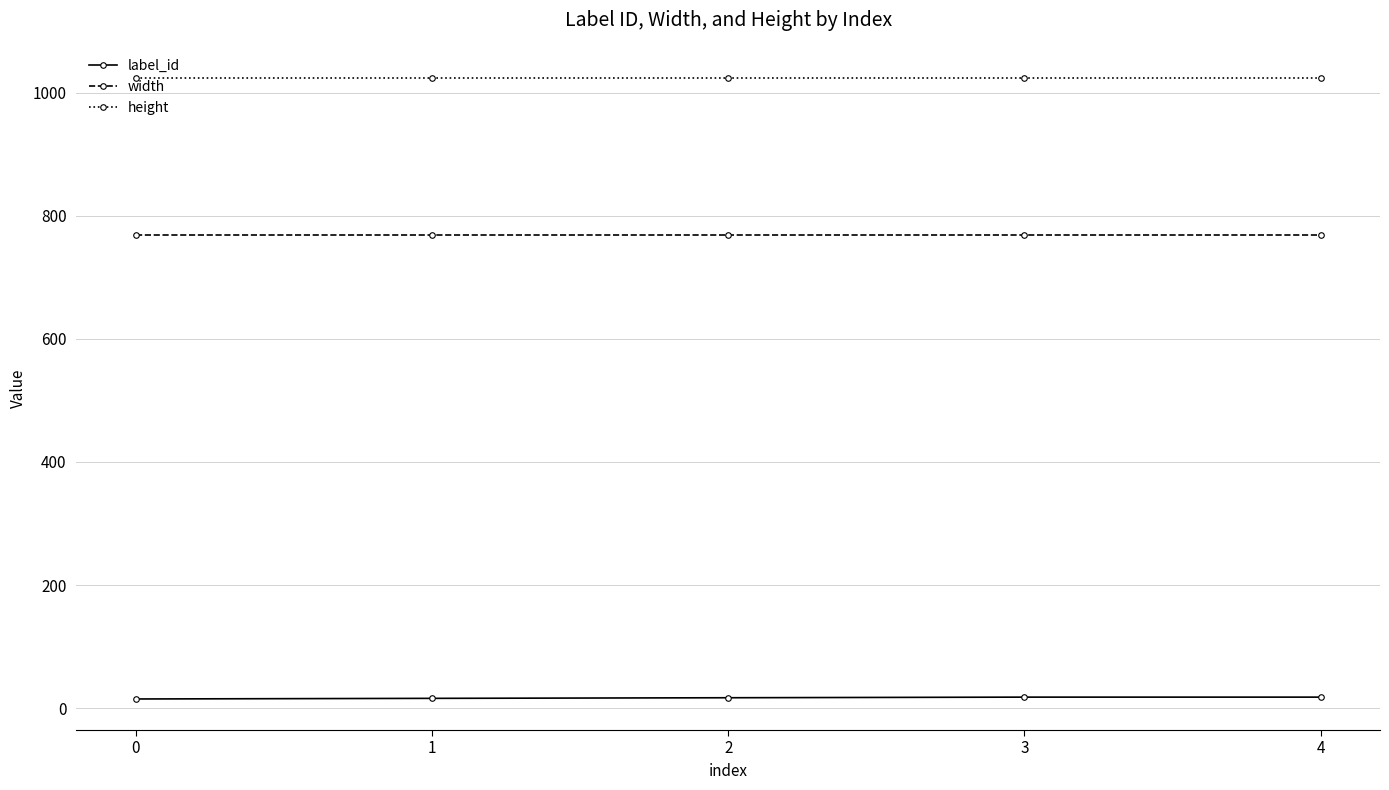

Is it true that height equals 1024 at 0?

True